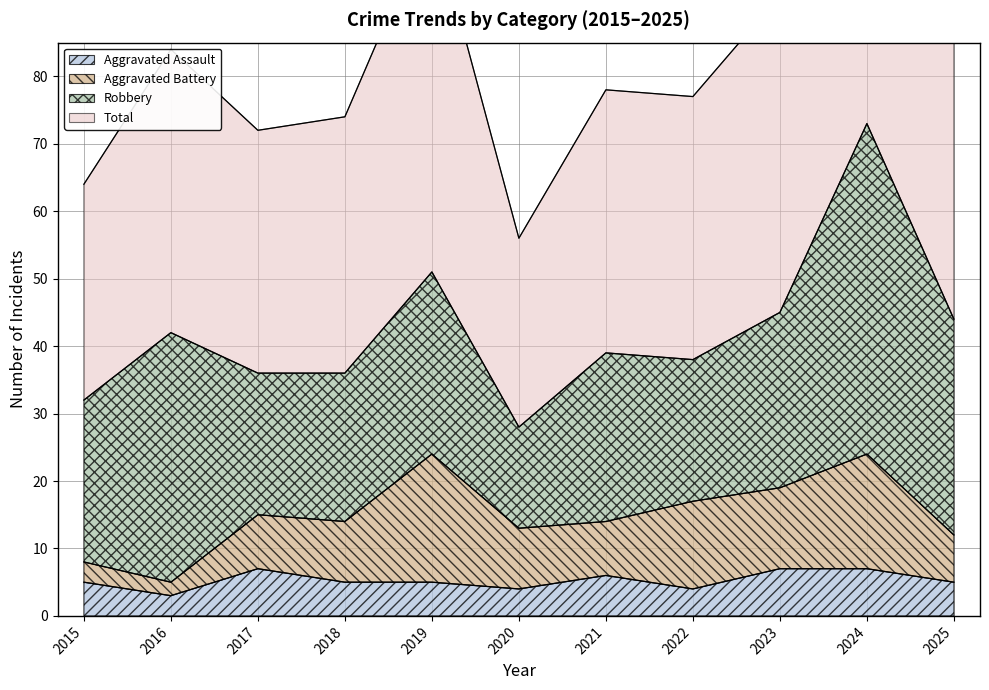

What value does the Aggravated Assault series have at 2021?

6